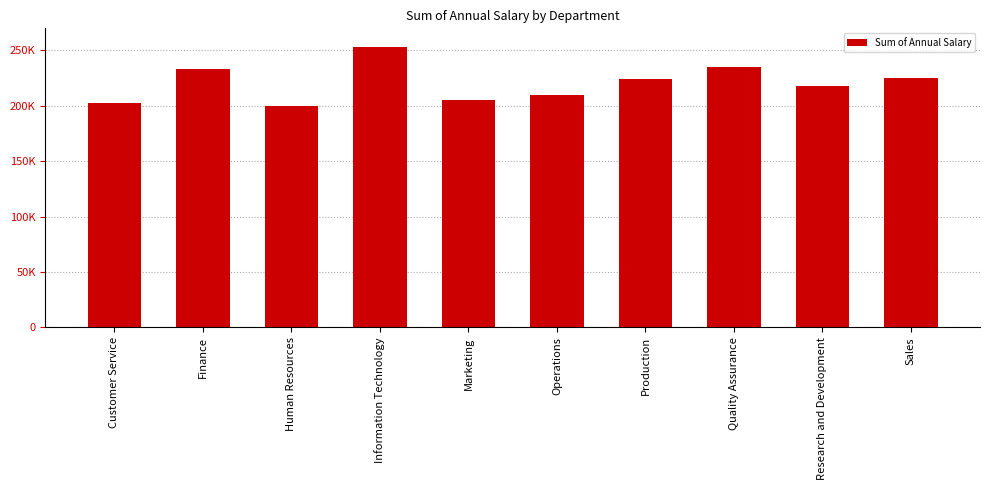

Is it true that the value at Production is 369438?

False